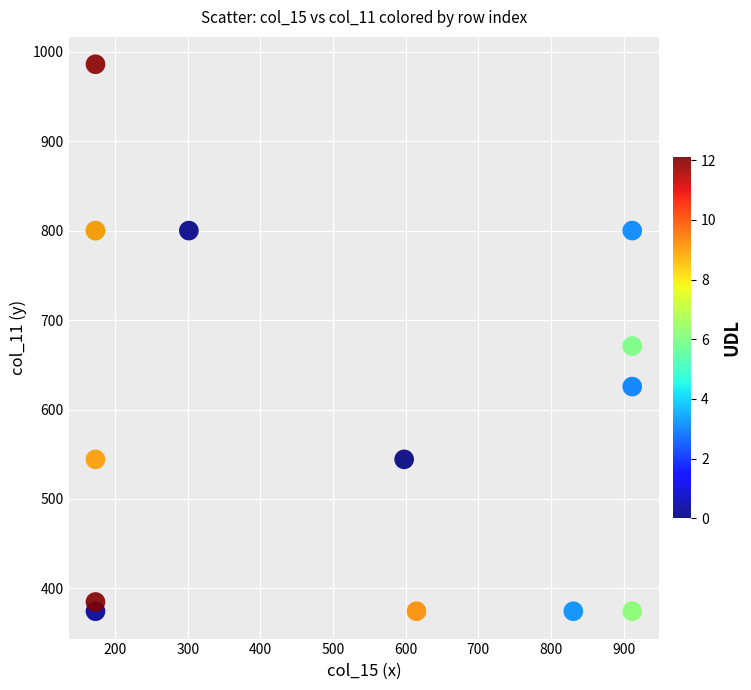

What Y value in the scatter plot is closest to 680?

671.0